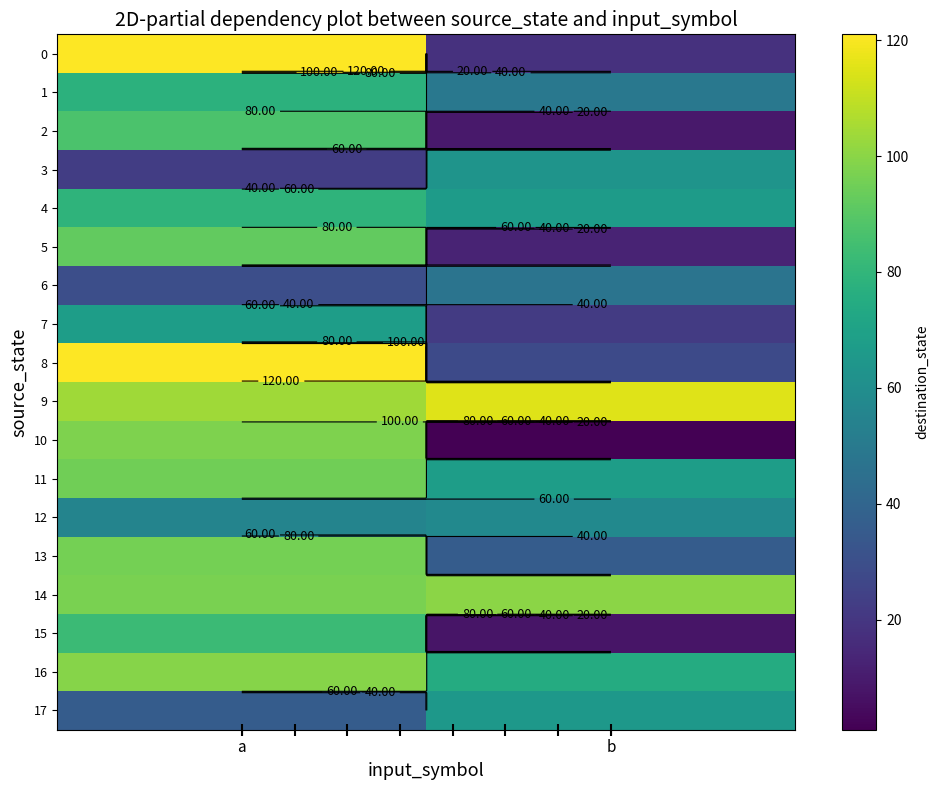

At which label does 8 reach its minimum?

b